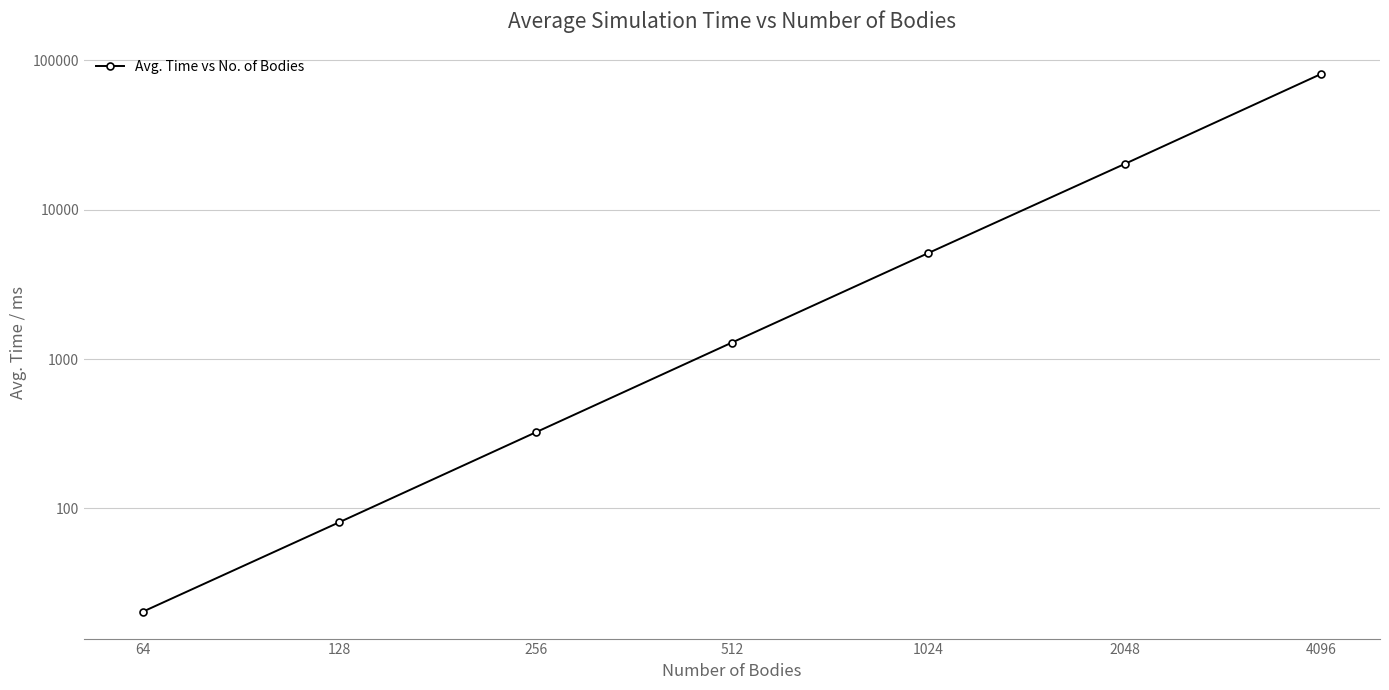

Rank the categories by value from lowest to highest.

64, 128, 256, 512, 1024, 2048, 4096